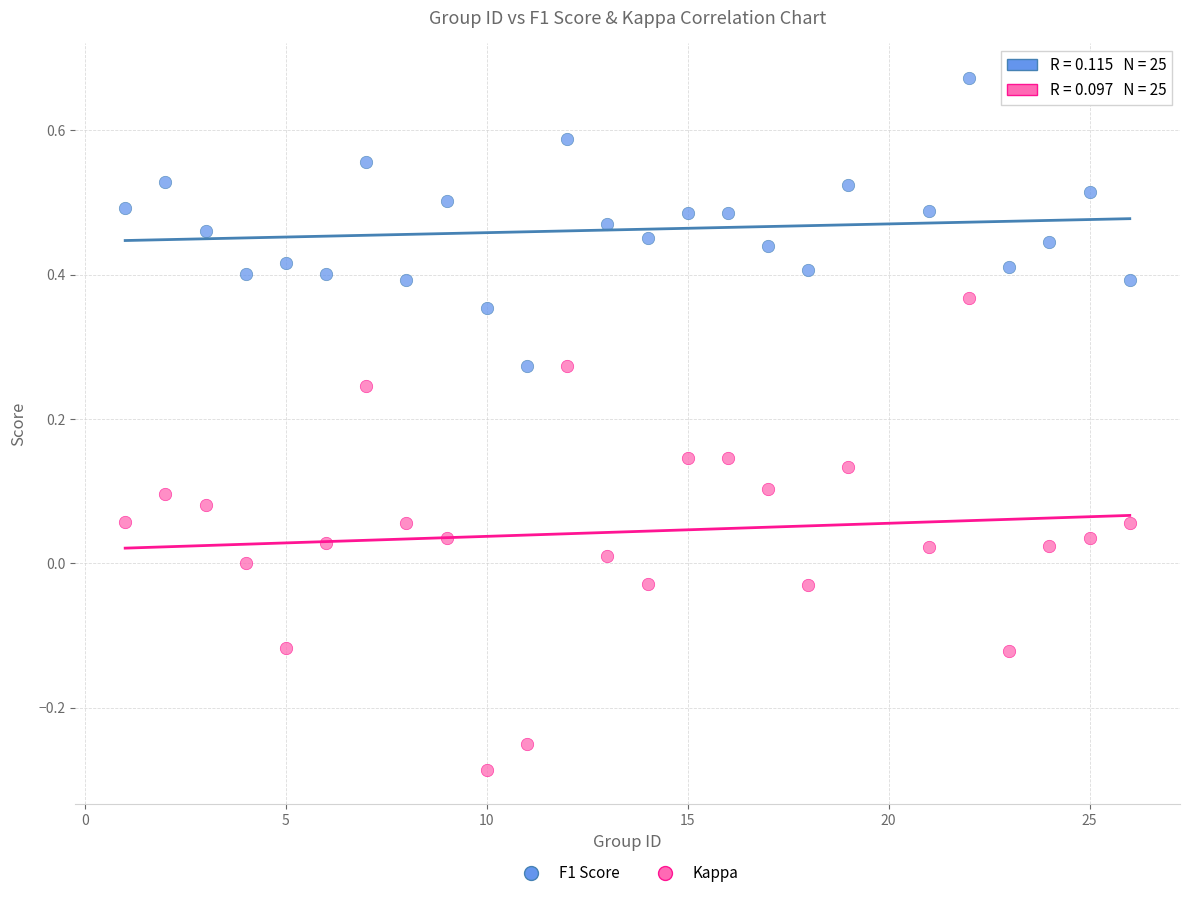

What are all the series names shown in the legend?

F1 Score, Kappa